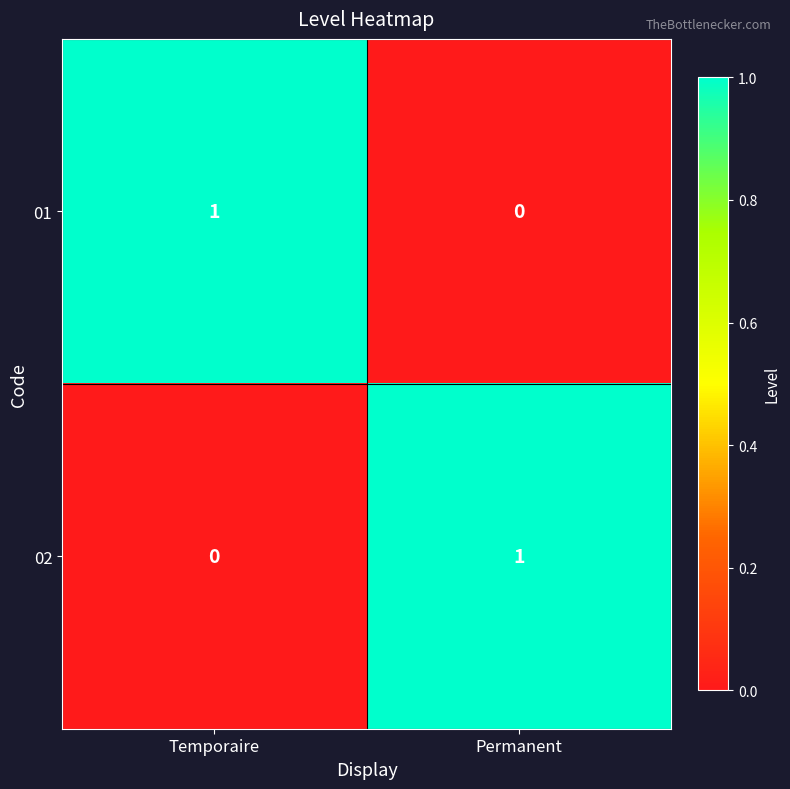

At Permanent, list the series in order from smallest to largest.

01, 02